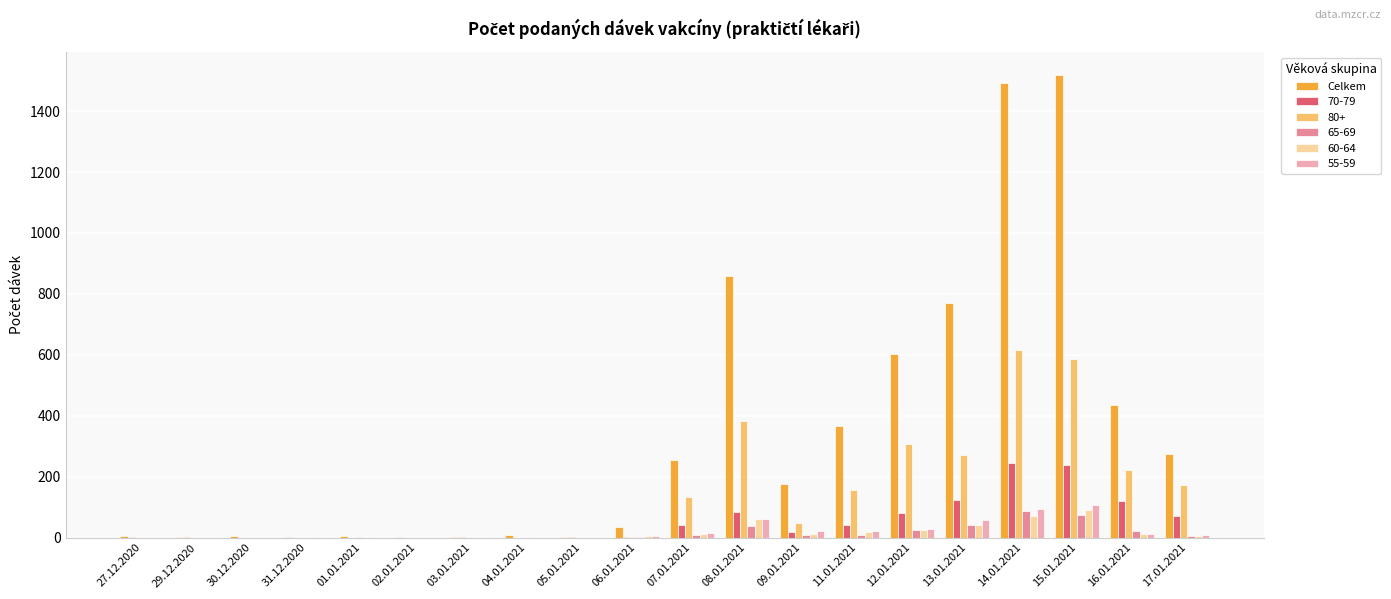

Is it true that Celkem equals 631 at 15.01.2021?

False